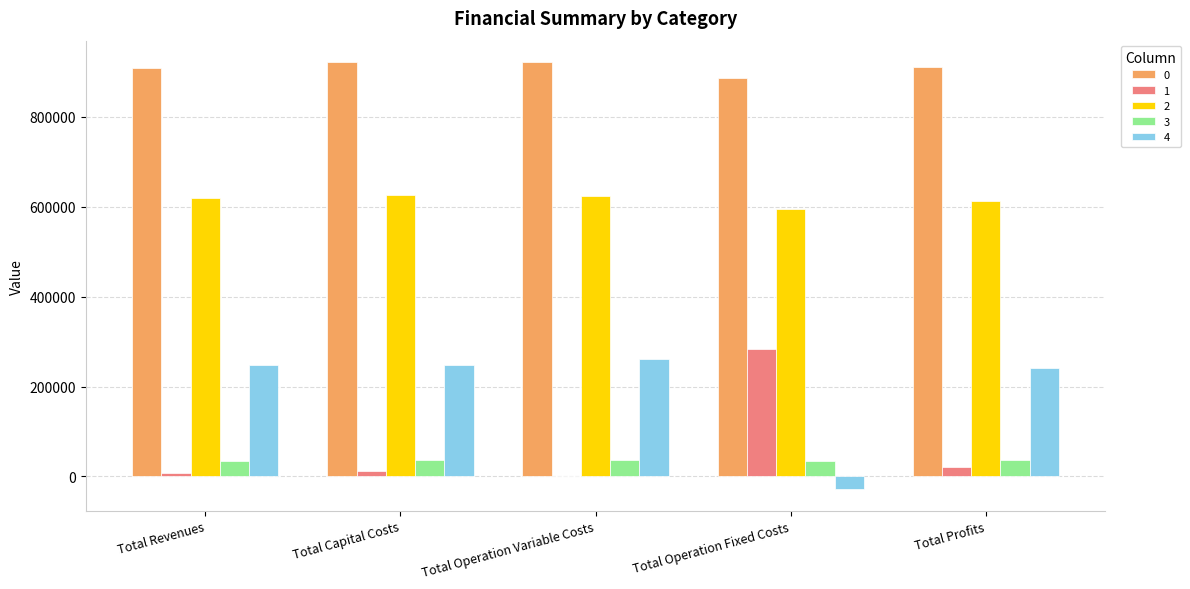

What is the sum of all 0 values?

4552023.0